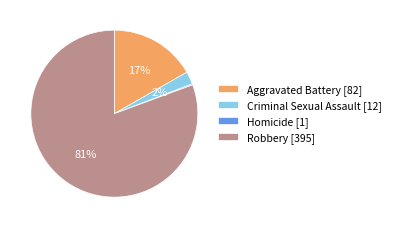

Does Criminal Sexual Assault represent more than half of the total?

No